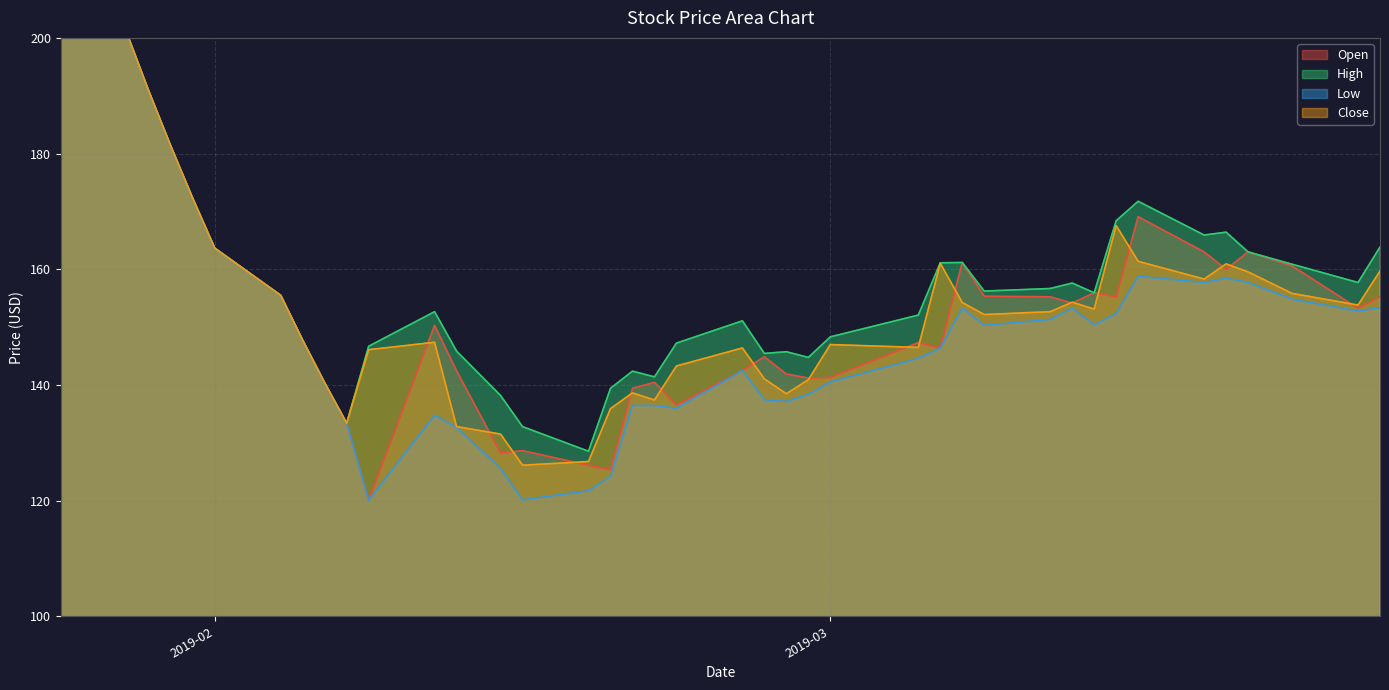

What position from the right is 2019-02-18?

25